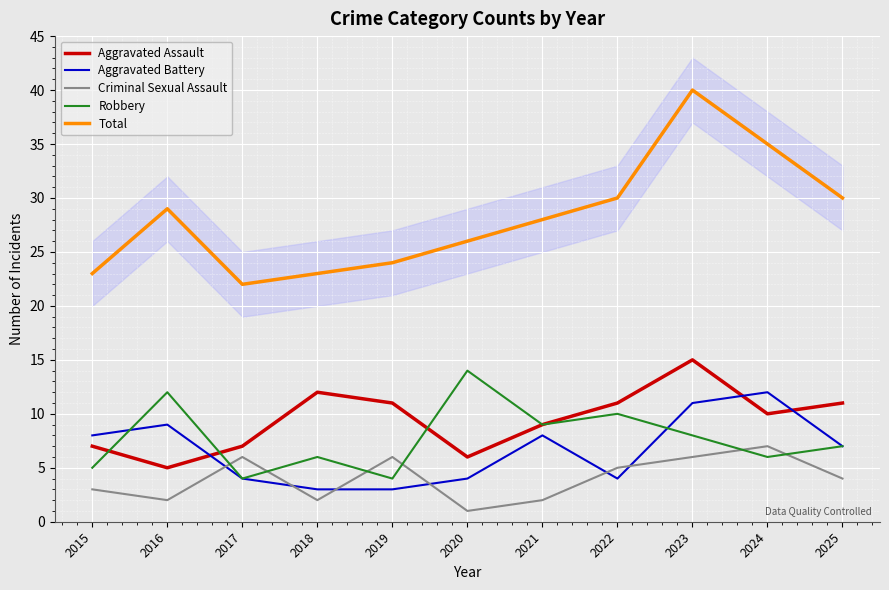

How many interior local peaks does the Aggravated Assault series have?

2